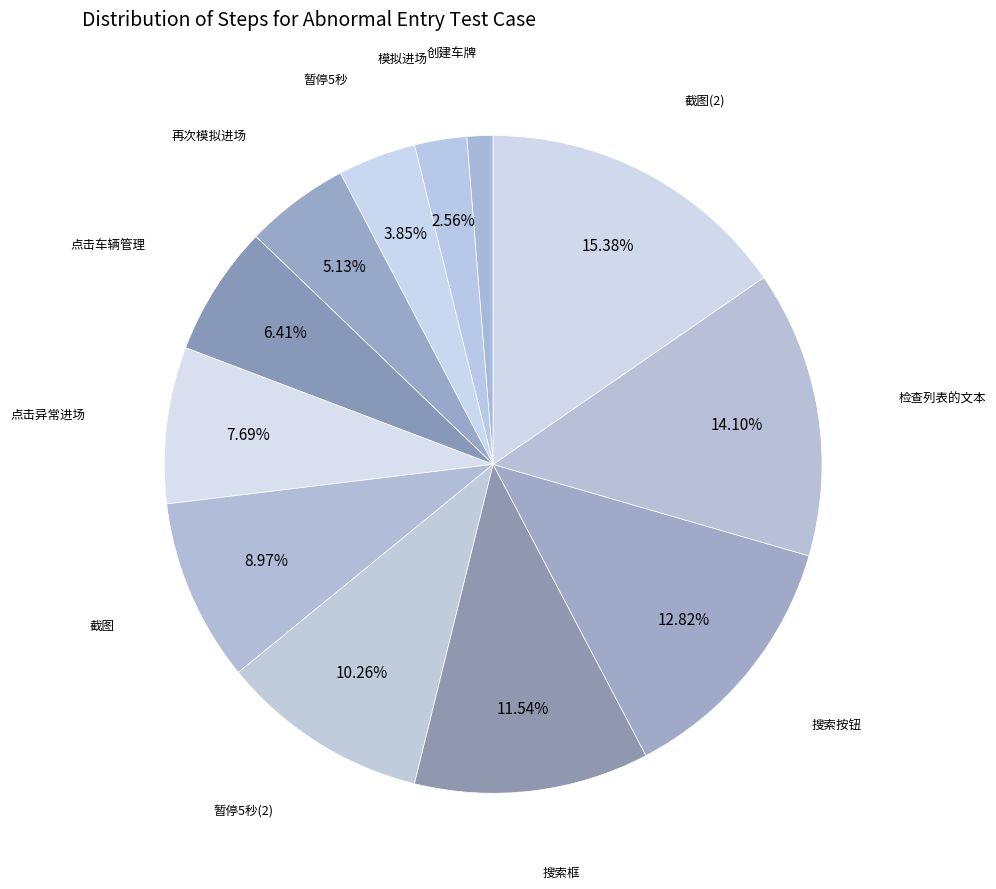

How many segments does this pie chart have?

12